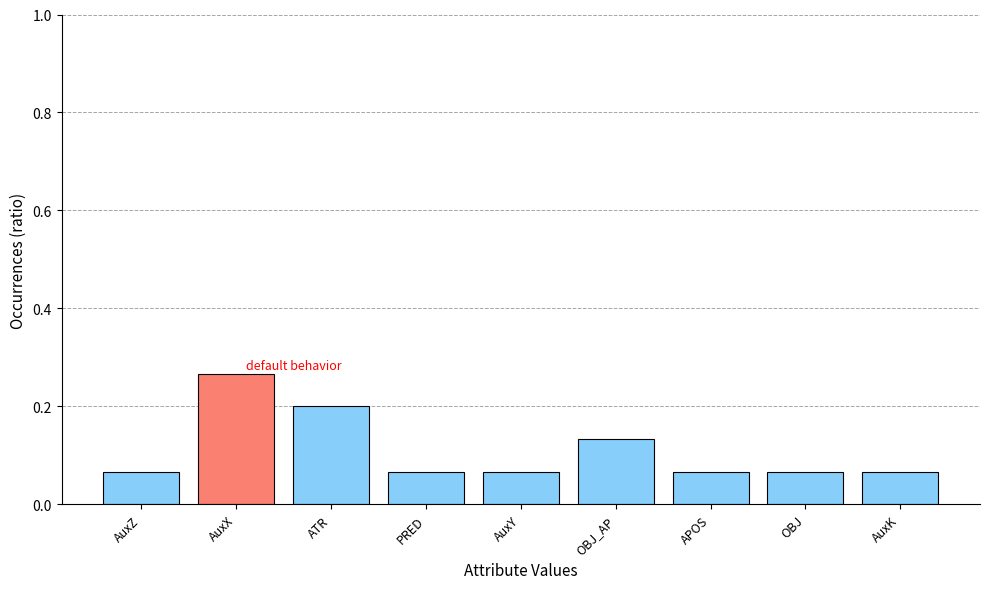

How many values are between 0 and 1?

9